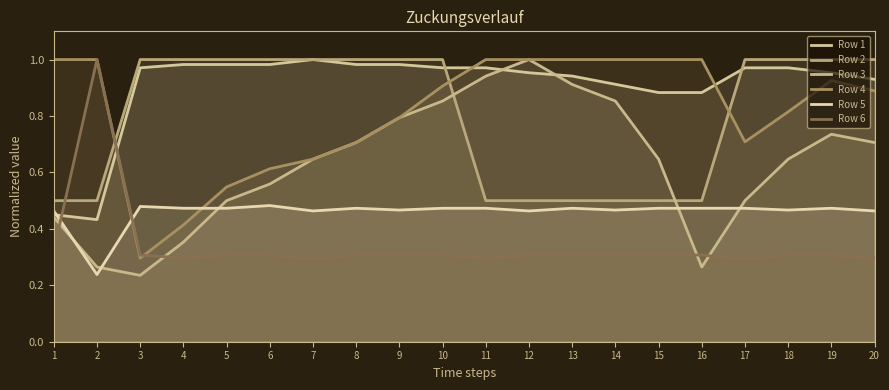

What is the minimum value for Row 1?

0.4